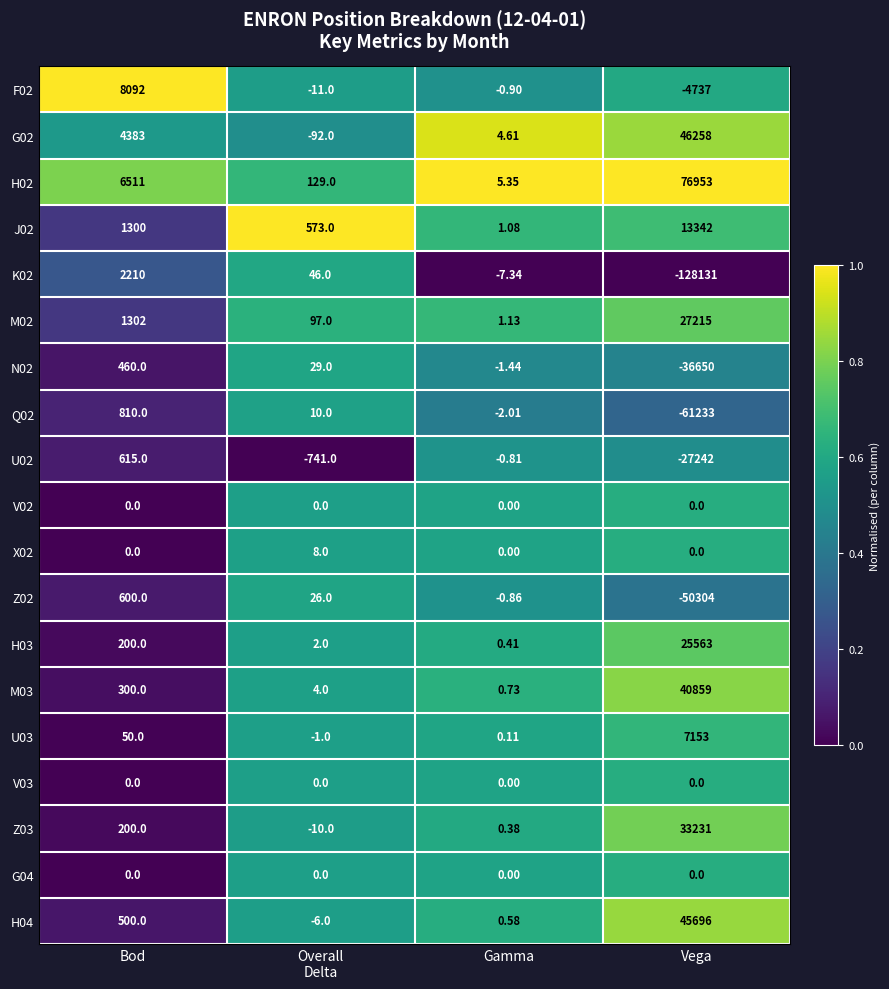

Where is F02 nearest to the value 1677?

Gamma